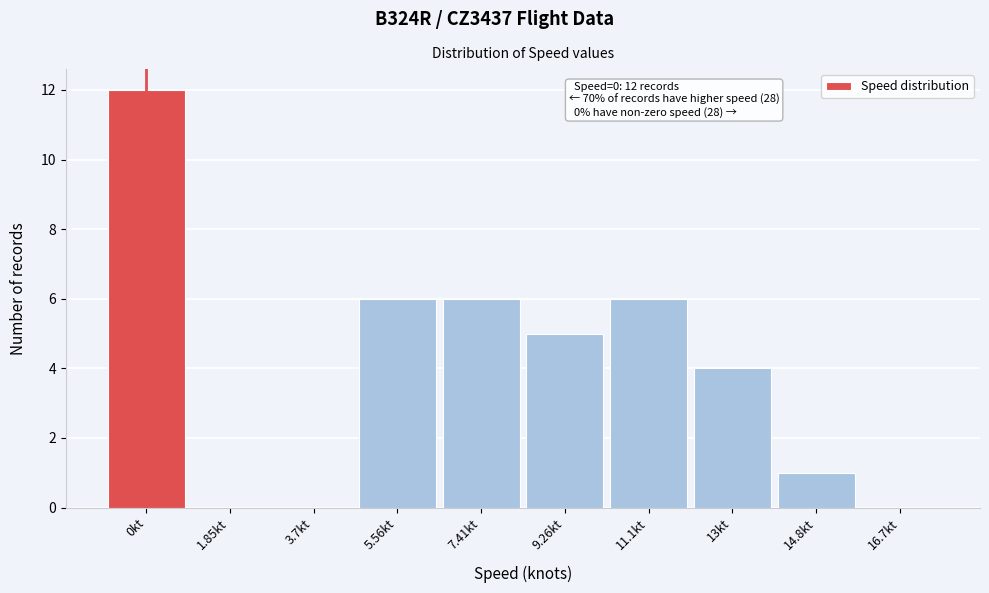

Over which range of the x-axis is the bar tallest?

-1.0 to 1.0